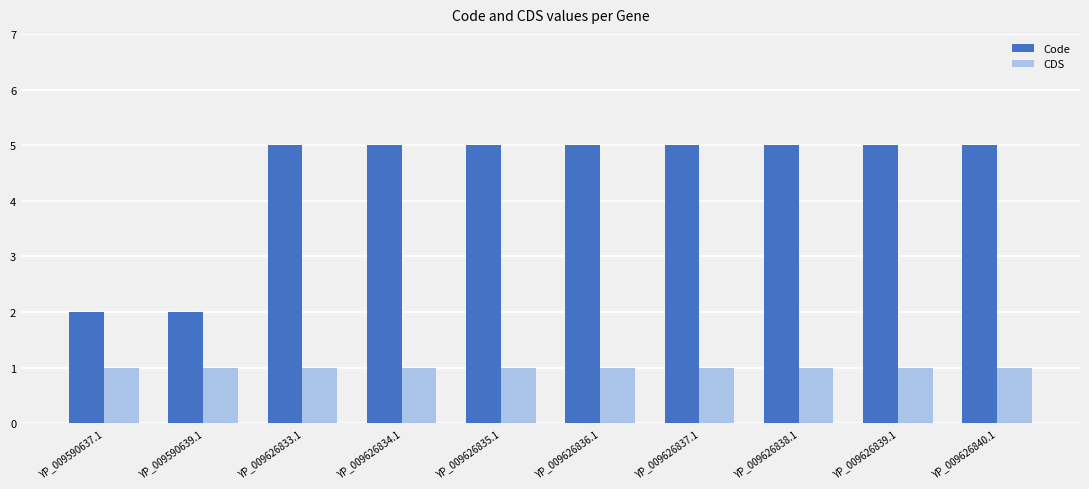

What is the spread (max minus min) of values at YP_009626839.1?

4